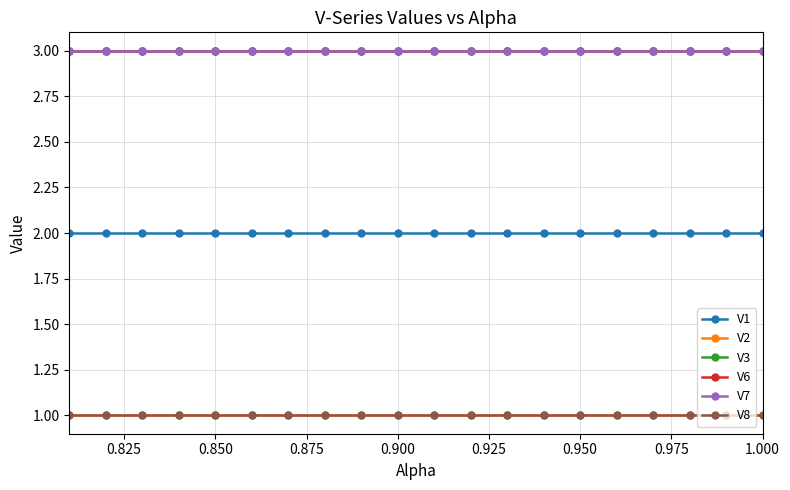

True or false: V6 and V7 intersect in this chart.

False